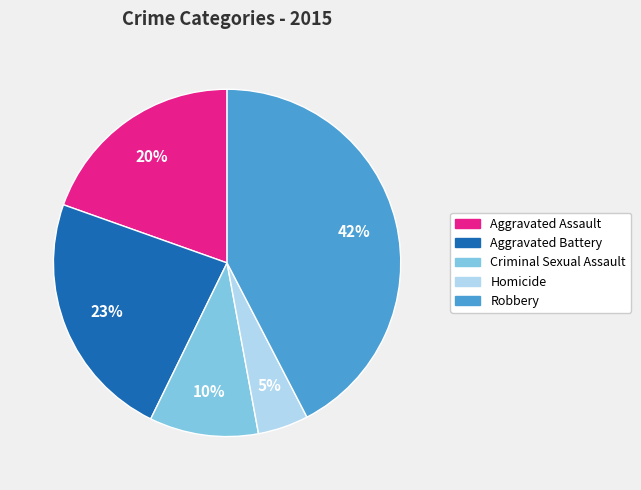

How many segments does this pie chart have?

5